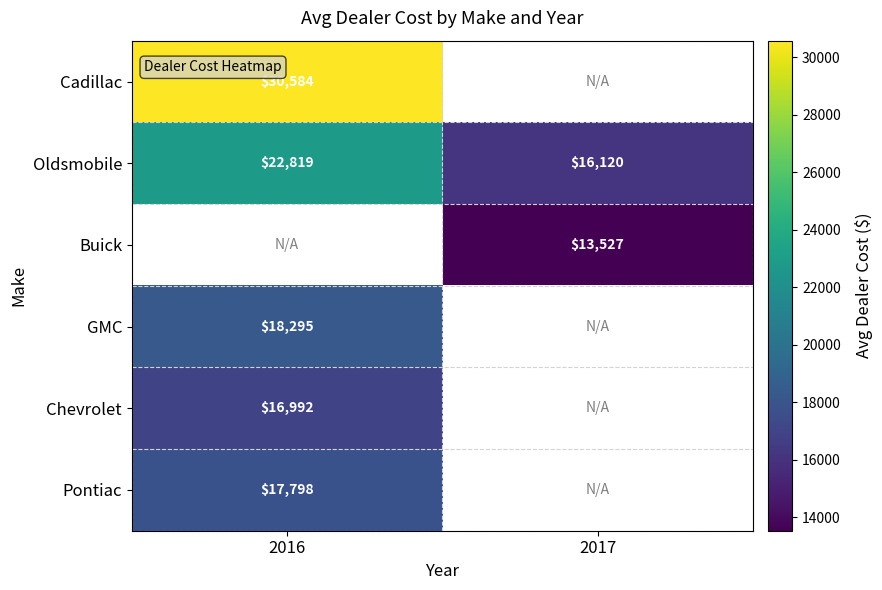

True or false: Oldsmobile has a value of 22819.0 at 2016.

True